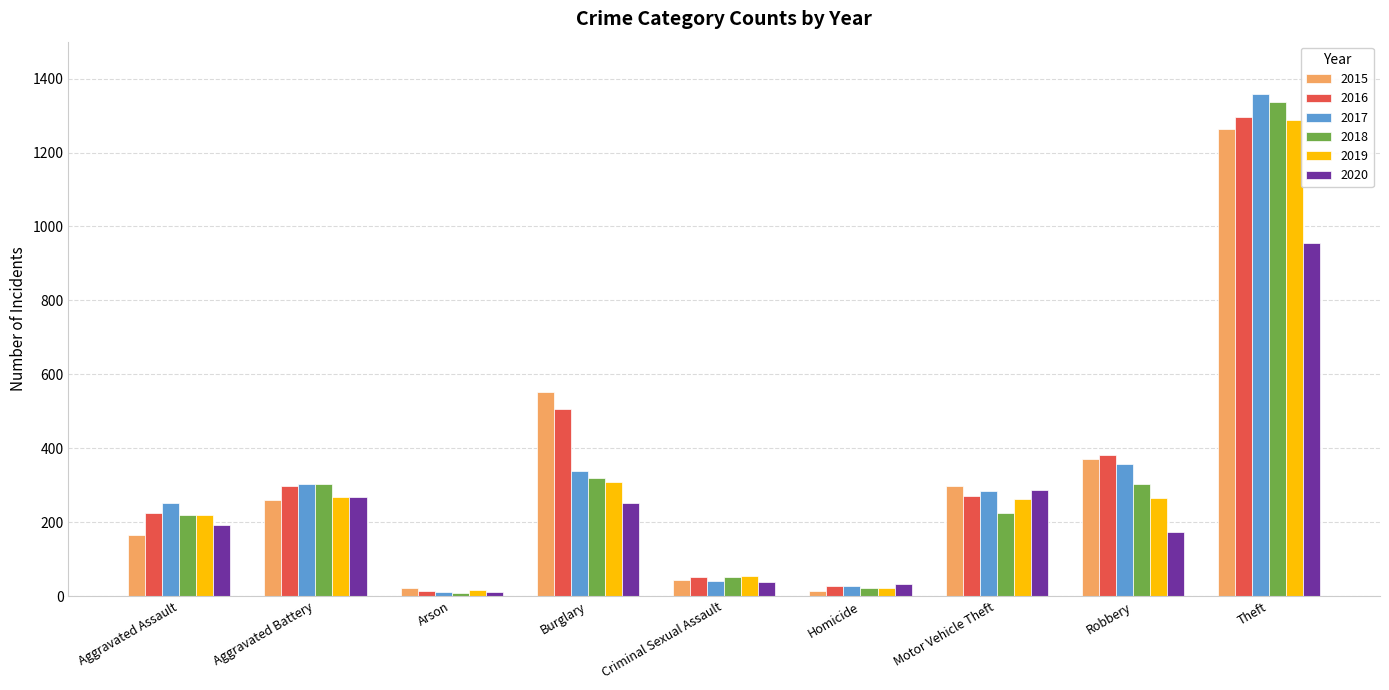

What is the maximum value for 2020?

954